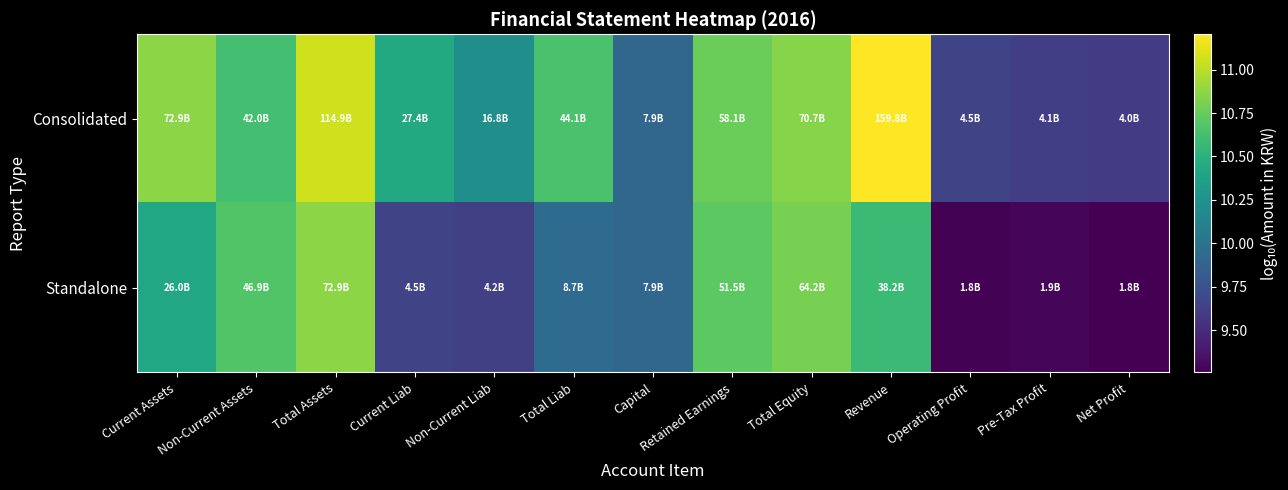

Reading right to left, list all the values displayed in this chart.

Consolidated: Net Profit=9.6	Pre-Tax Profit=9.6	Operating Profit=9.7	Revenue=11.2	Total Equity=10.8	Retained Earnings=10.8	Capital=9.9	Total Liab=10.6	Non-Current Liab=10.2	Current Liab=10.4	Total Assets=11.1	Non-Current Assets=10.6	Current Assets=10.9
Standalone: Net Profit=9.3	Pre-Tax Profit=9.3	Operating Profit=9.3	Revenue=10.6	Total Equity=10.8	Retained Earnings=10.7	Capital=9.9	Total Liab=9.9	Non-Current Liab=9.6	Current Liab=9.7	Total Assets=10.9	Non-Current Assets=10.7	Current Assets=10.4